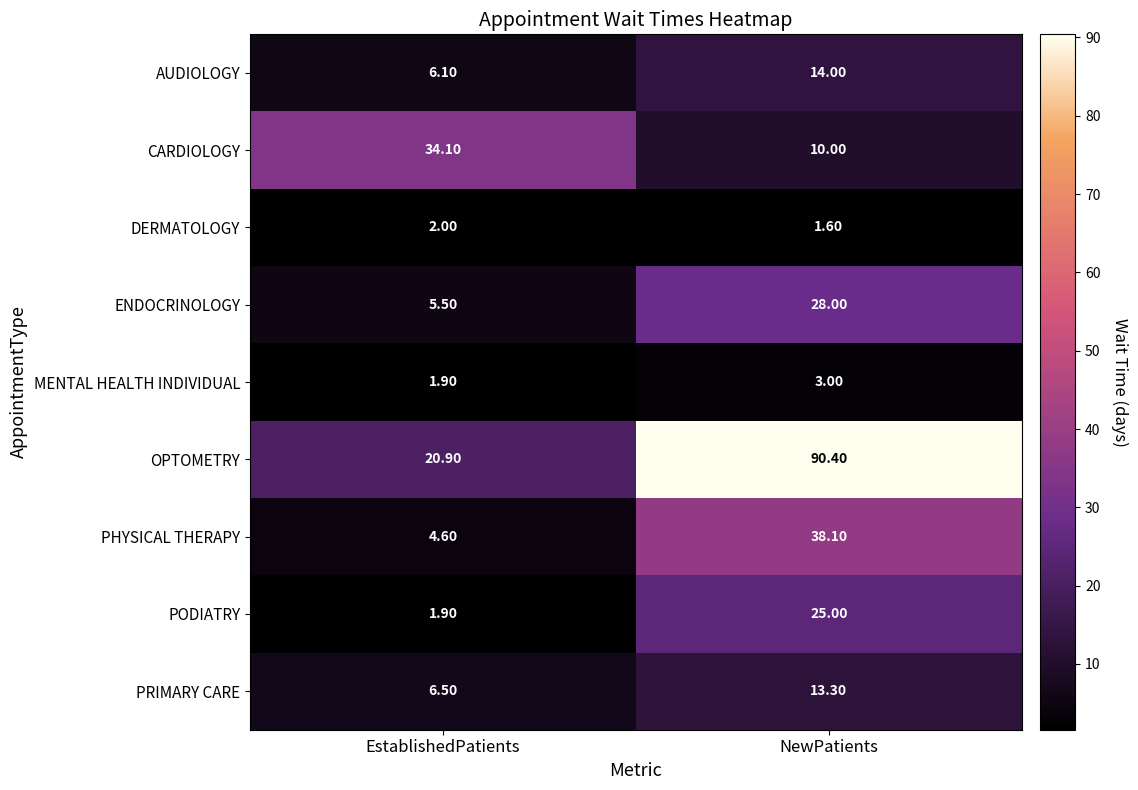

How many values in the PRIMARY CARE series exceed 13?

1